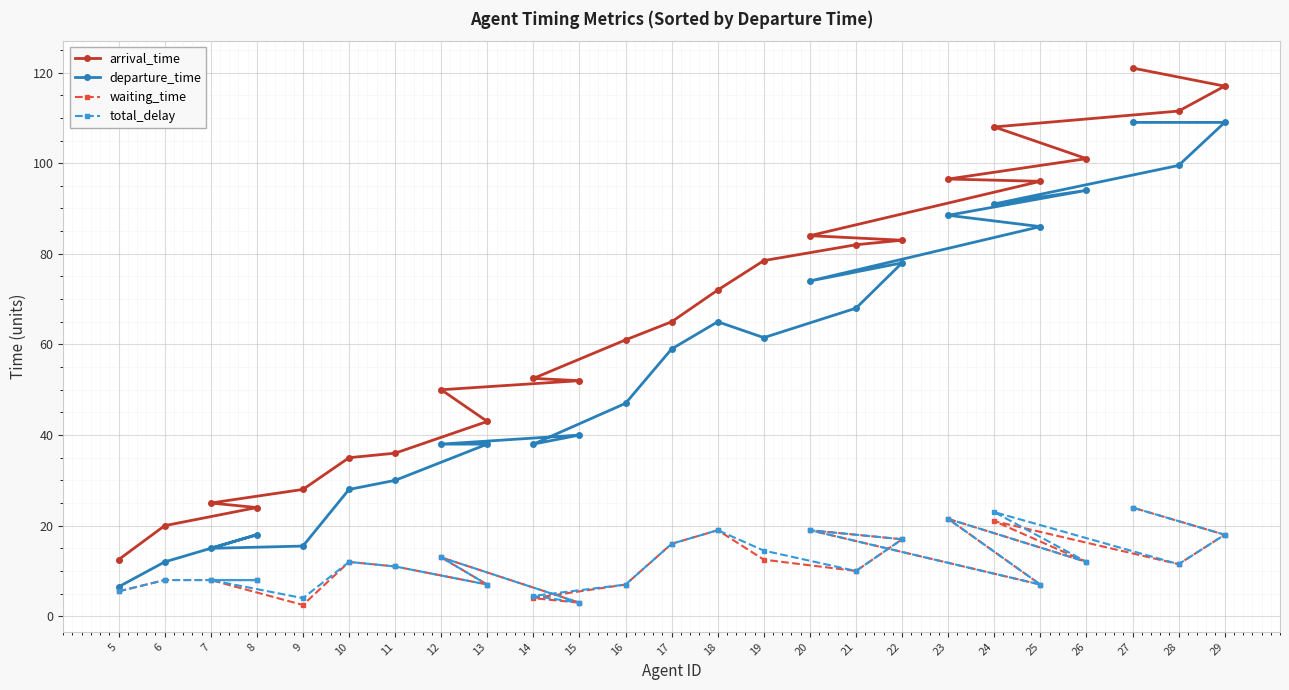

What is the greatest value displayed?

121.0